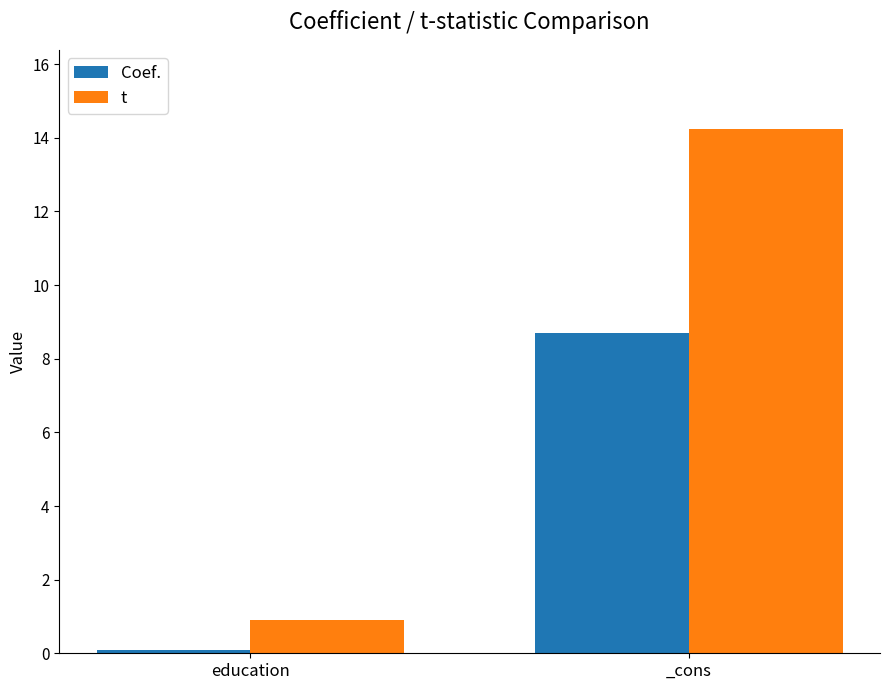

How many data points does each series have?

2